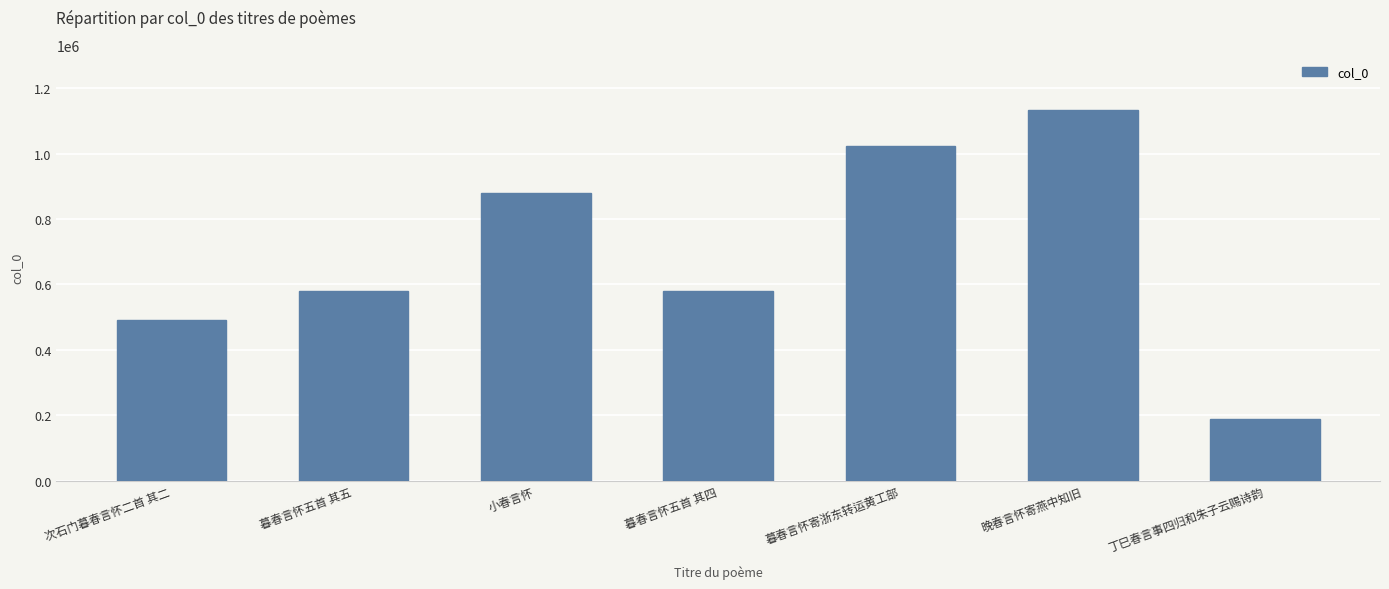

Read the value at 丁巳春言事四归和朱子云赐诗韵.

187456